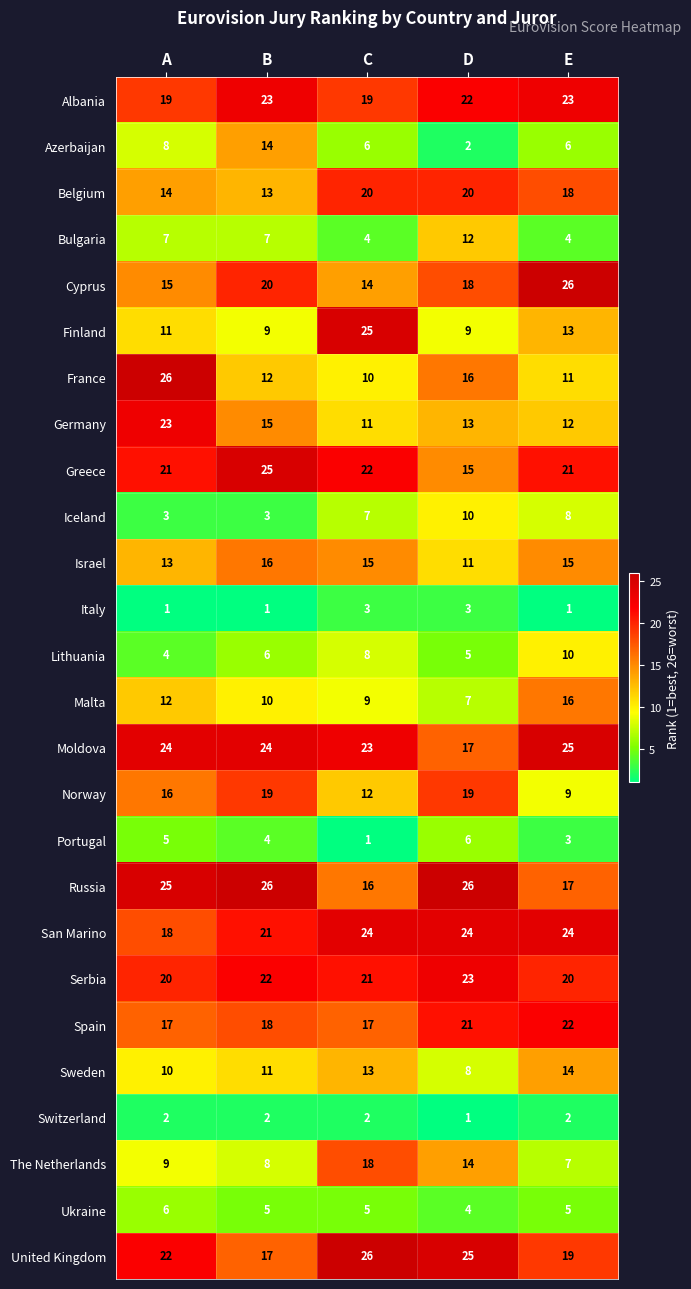

The value of Azerbaijan at B is 5. True or false?

False